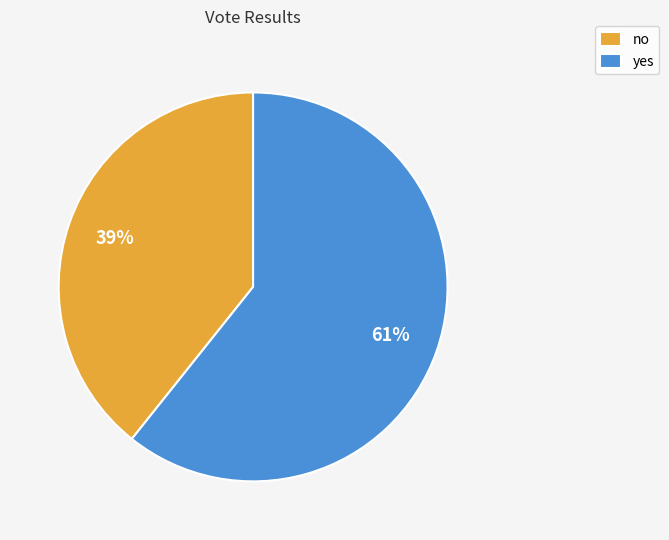

Count the number of slices in the pie.

2